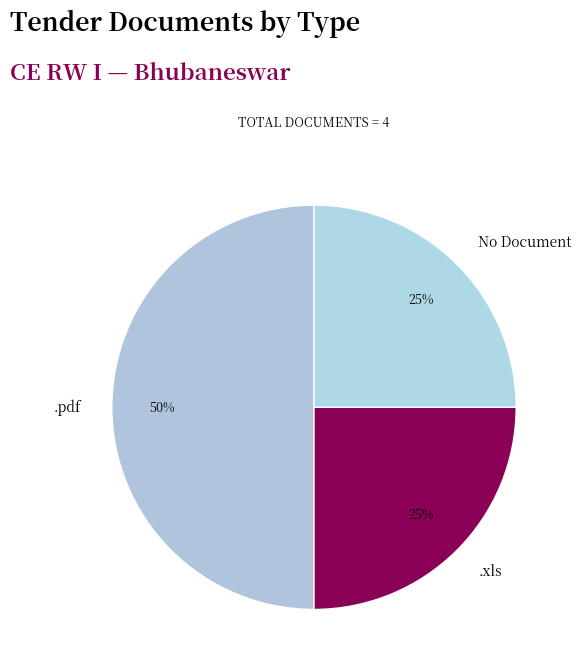

Combined, do .xls and .pdf account for over 50%?

Yes